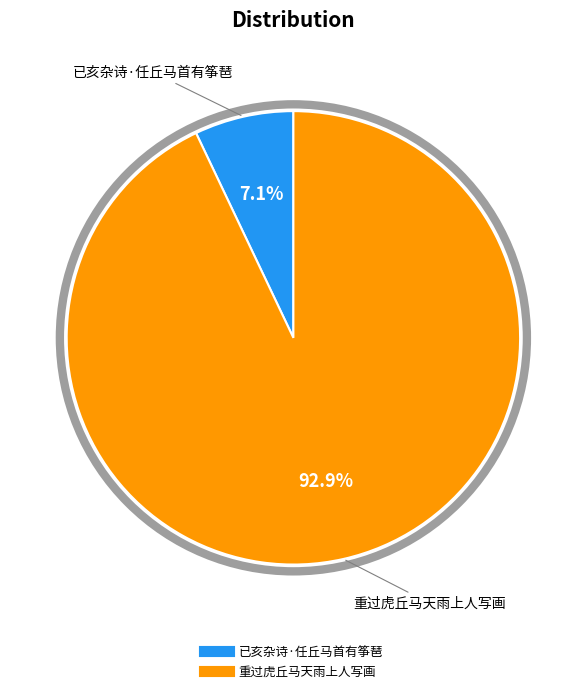

What is the largest slice in the pie chart?

重过虎丘马天雨上人写画